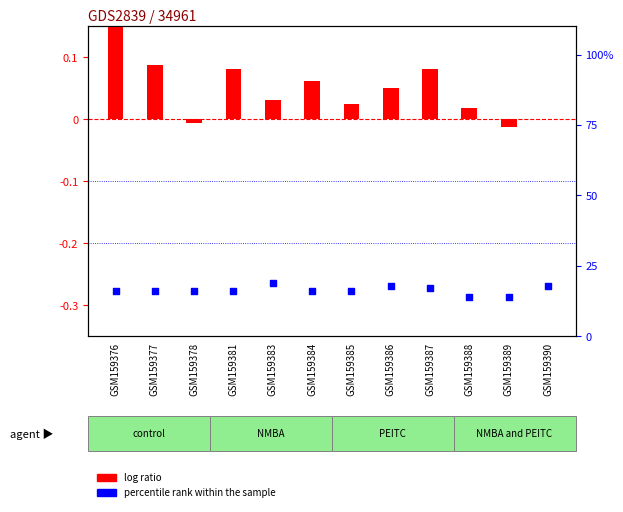

Which series reaches the maximum Y coordinate?

percentile rank within the sample